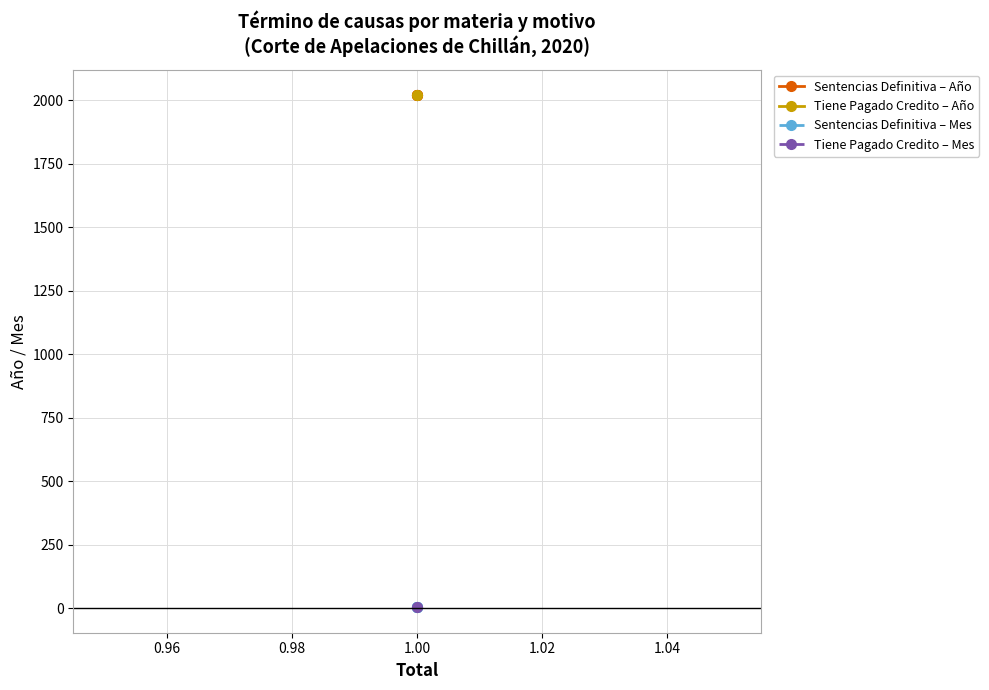

Is it true that Sentencias Definitiva – Mes equals 8 at 0.98?

False